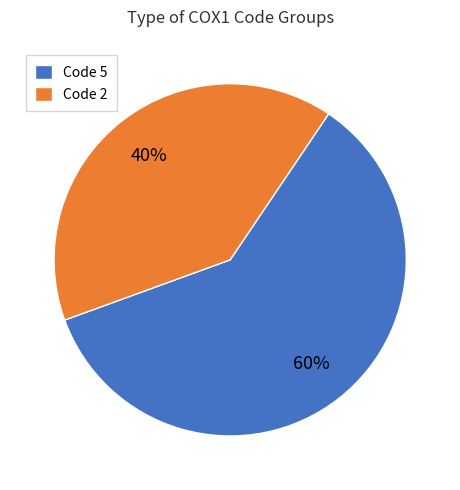

To the nearest percent, what portion does Code 5 represent?

60%